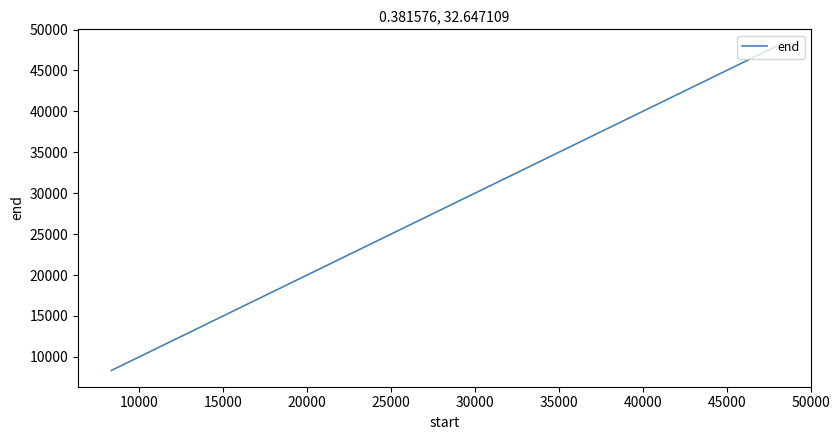

Count the number of categories in the chart.

4